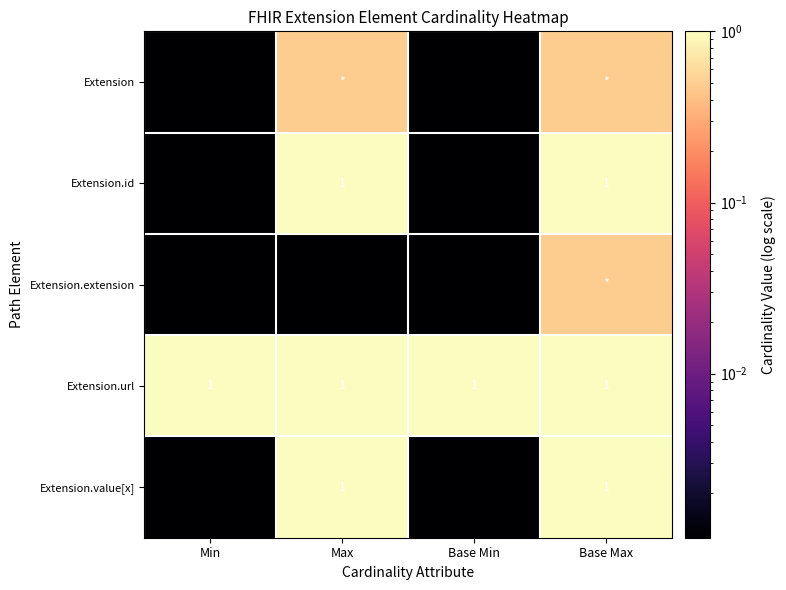

What is the total value across all series at Min?

1.0